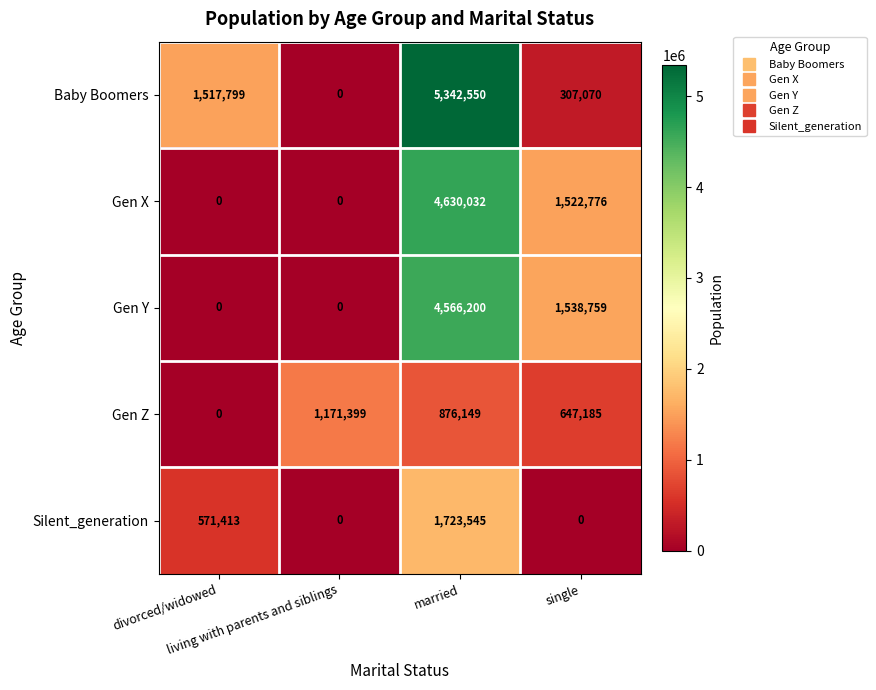

What is the difference between the second highest and minimum values in the Gen X series?

1522776